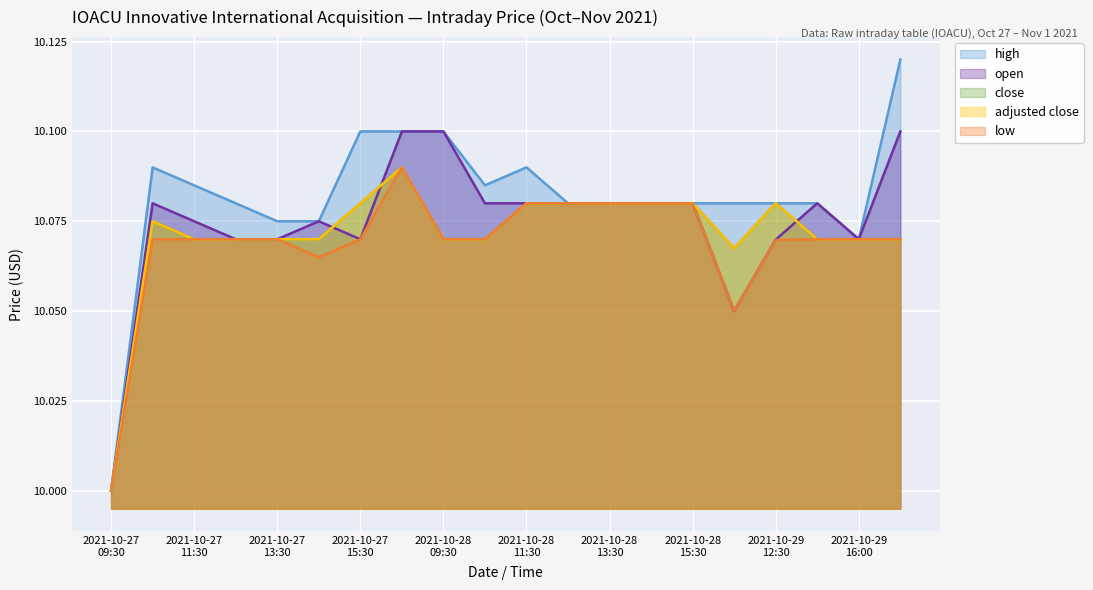

Where do close and open first cross each other?

2021-10-27 14:30 and 2021-10-27 15:30